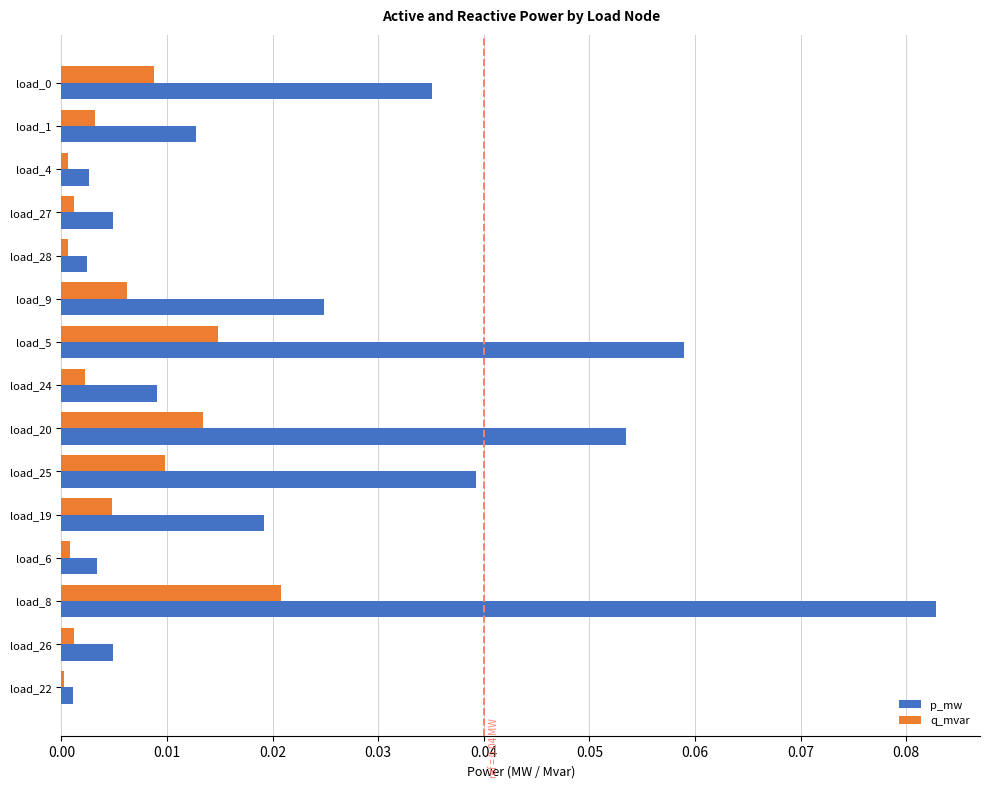

At which category is the sum across all series the highest?

load_8